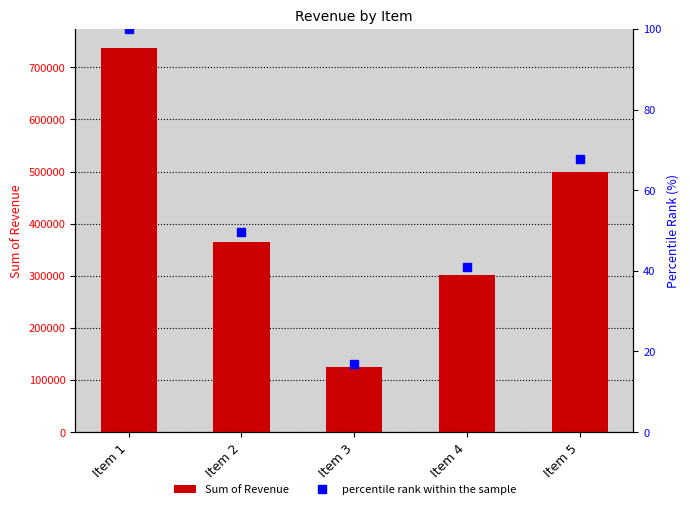

What is the difference between the maximum and minimum values in the Sum of Revenue series?

612063.0